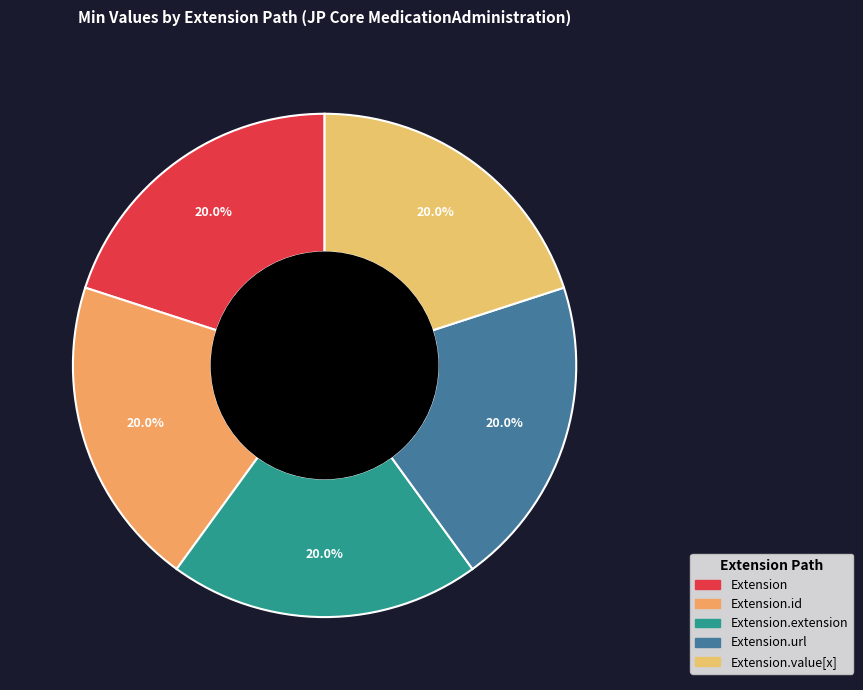

Which category has the smallest portion of the pie?

Extension